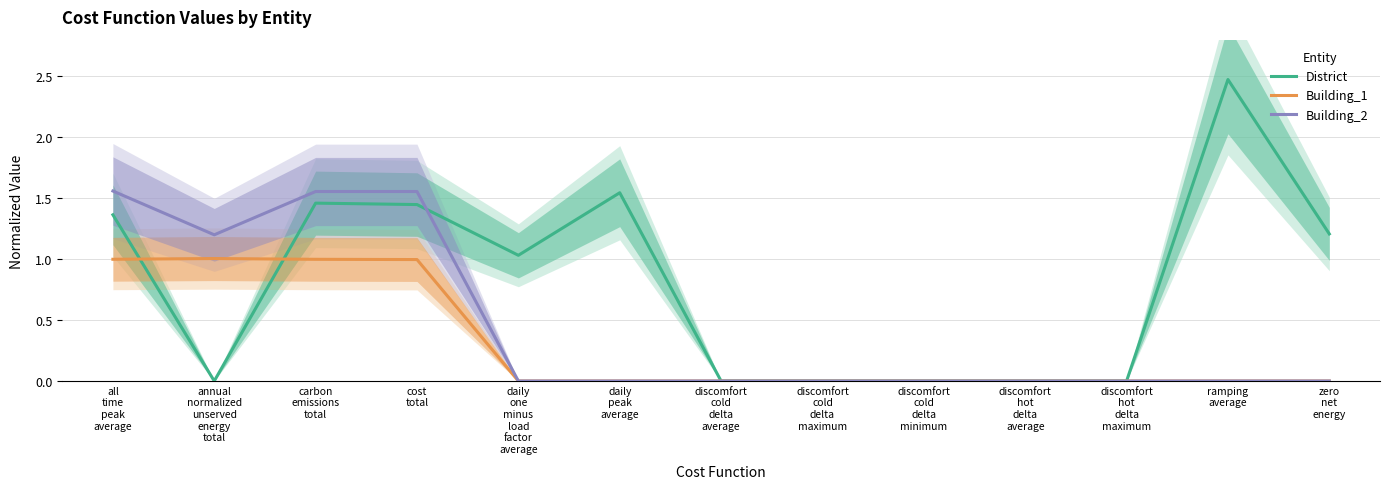

What position from the left is discomfort
cold
delta
average?

7